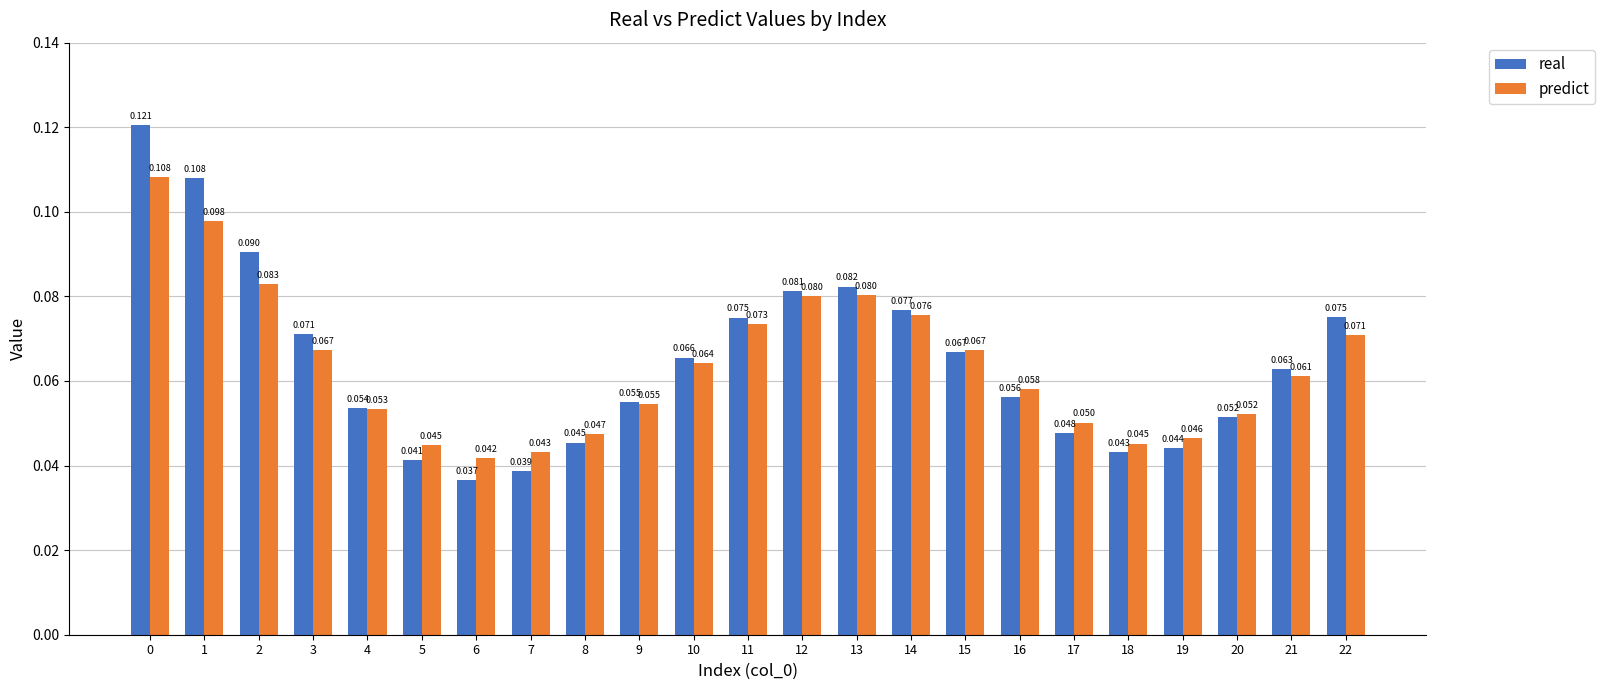

Is it true that predict equals 0.0 at 11?

False